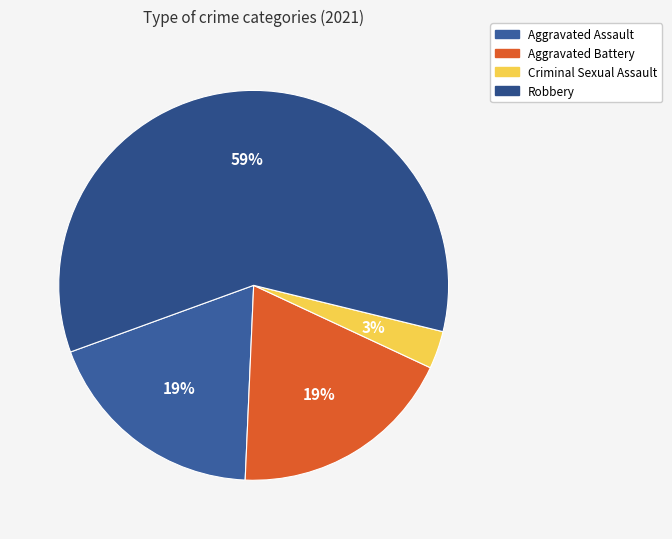

How many segments does this pie chart have?

4